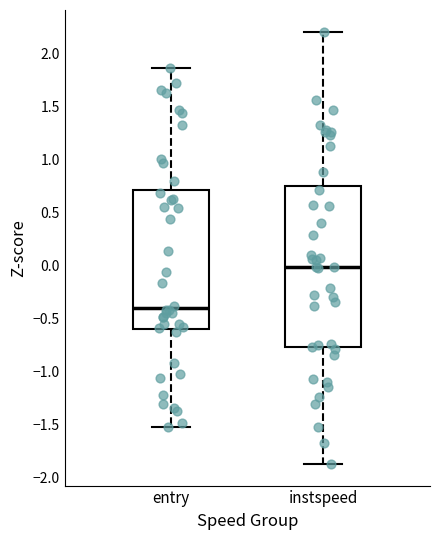

Where does the median line of the box for entry sit on the y-axis? The values are not printed on the chart, so give them approximately, as read against the axis.

-0.40